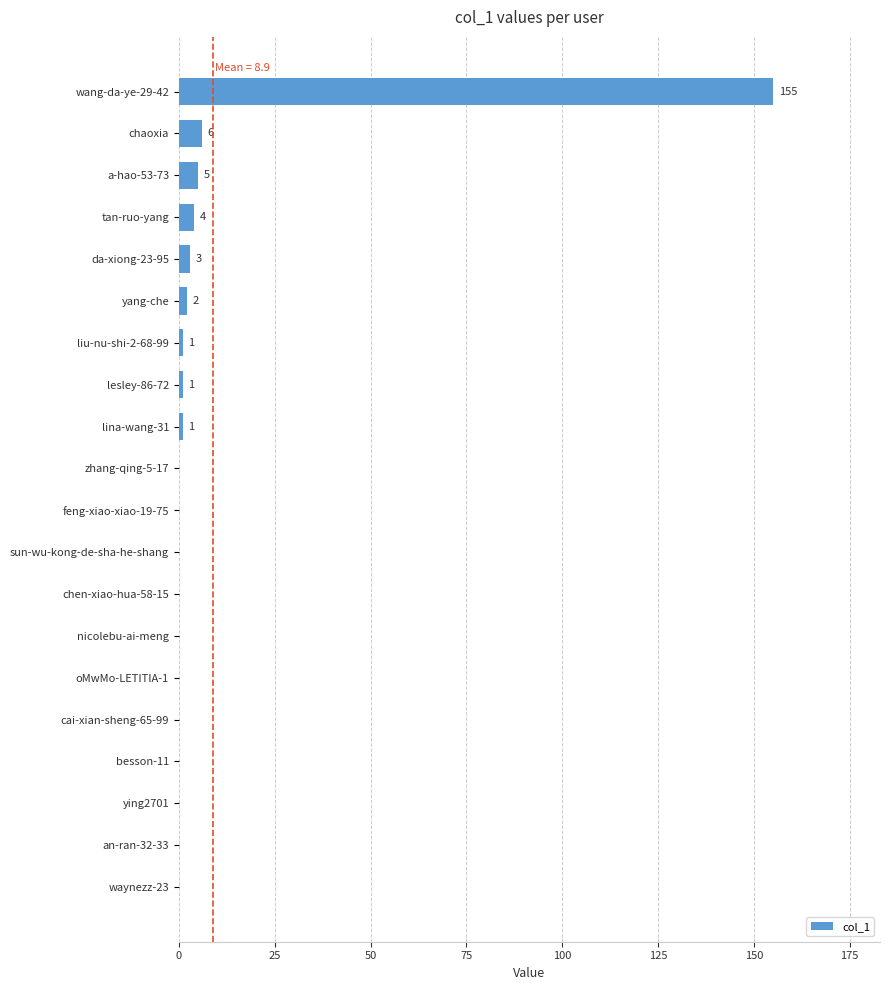

What is the maximum value shown in the chart?

155